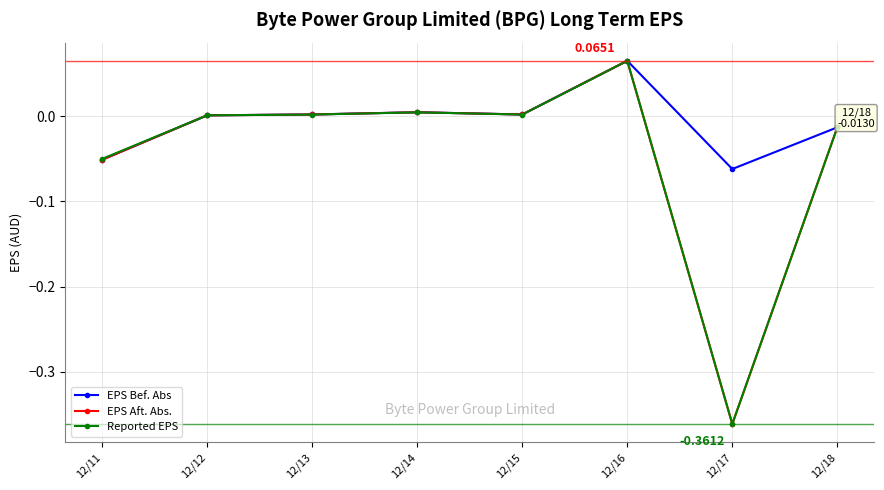

What are all the series names shown in the legend?

EPS Bef. Abs, EPS Aft. Abs., Reported EPS